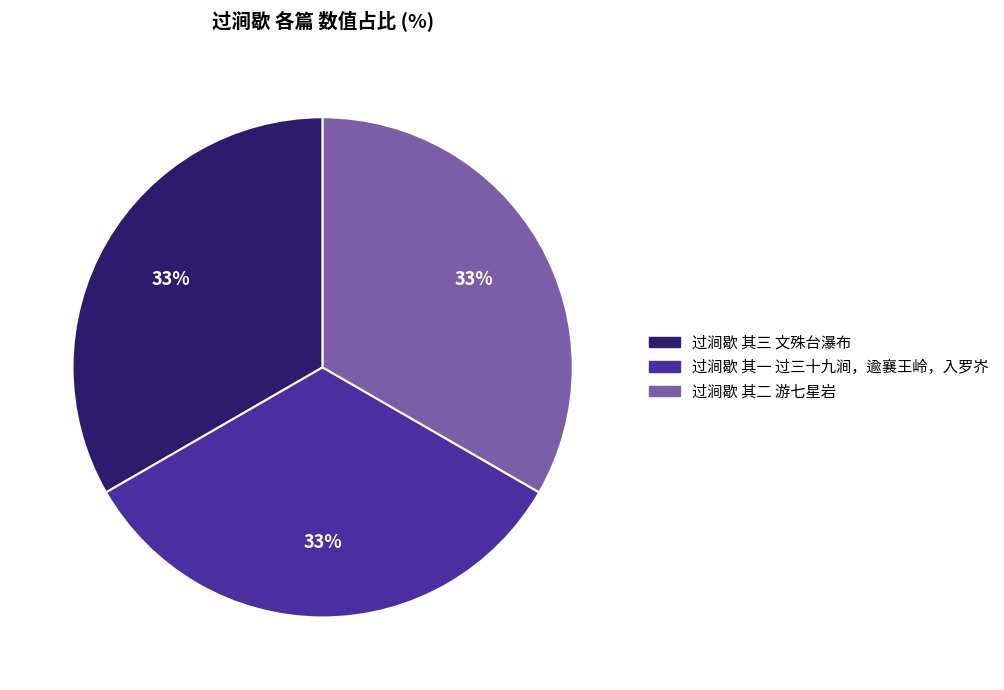

Approximately how many times larger is the value at 过涧歇 其一 过三十九涧，逾襄王岭，入罗岕 compared to 过涧歇 其二 游七星岩?

1.0